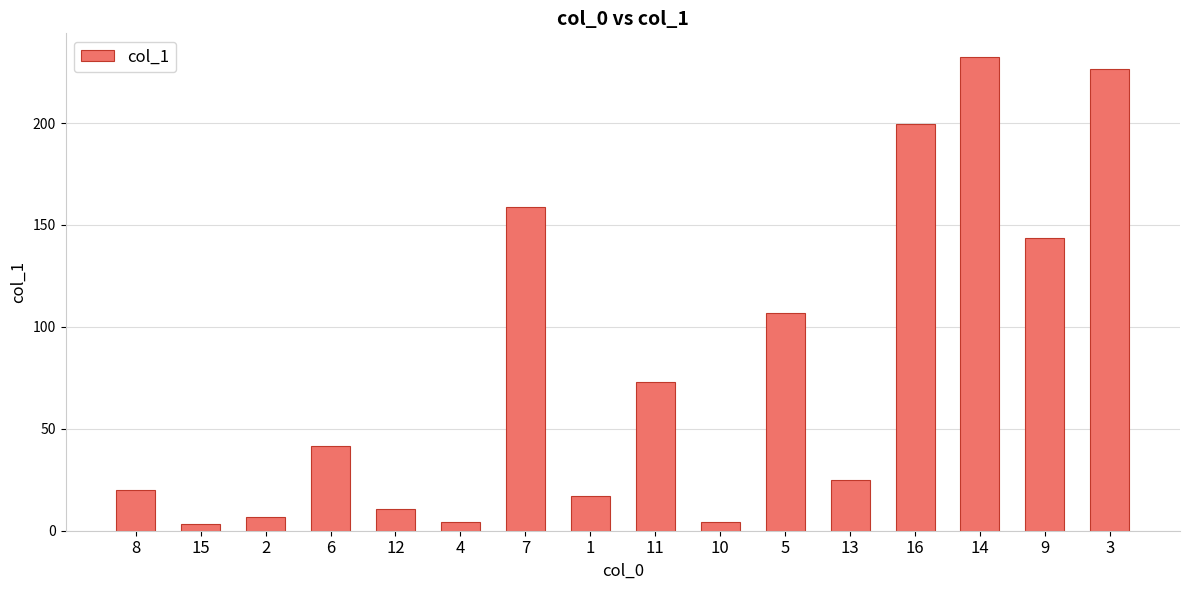

What is the greatest value displayed?

232.4